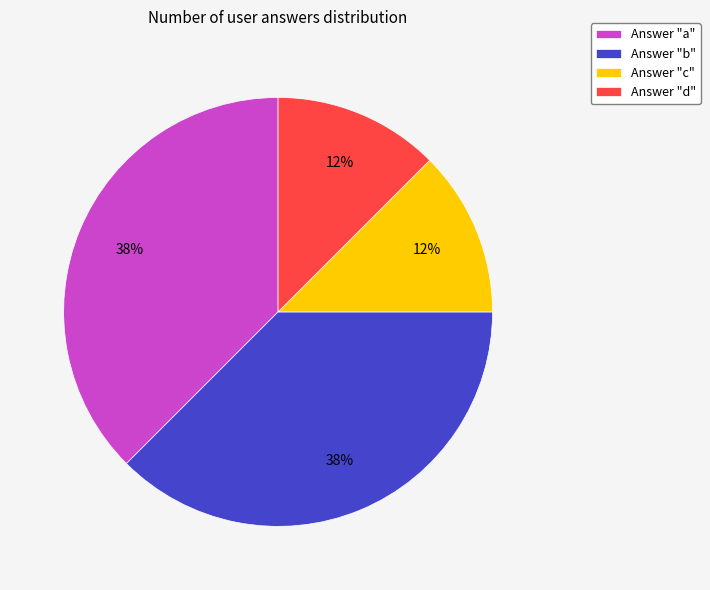

Does Answer "b" represent more than half of the total?

No